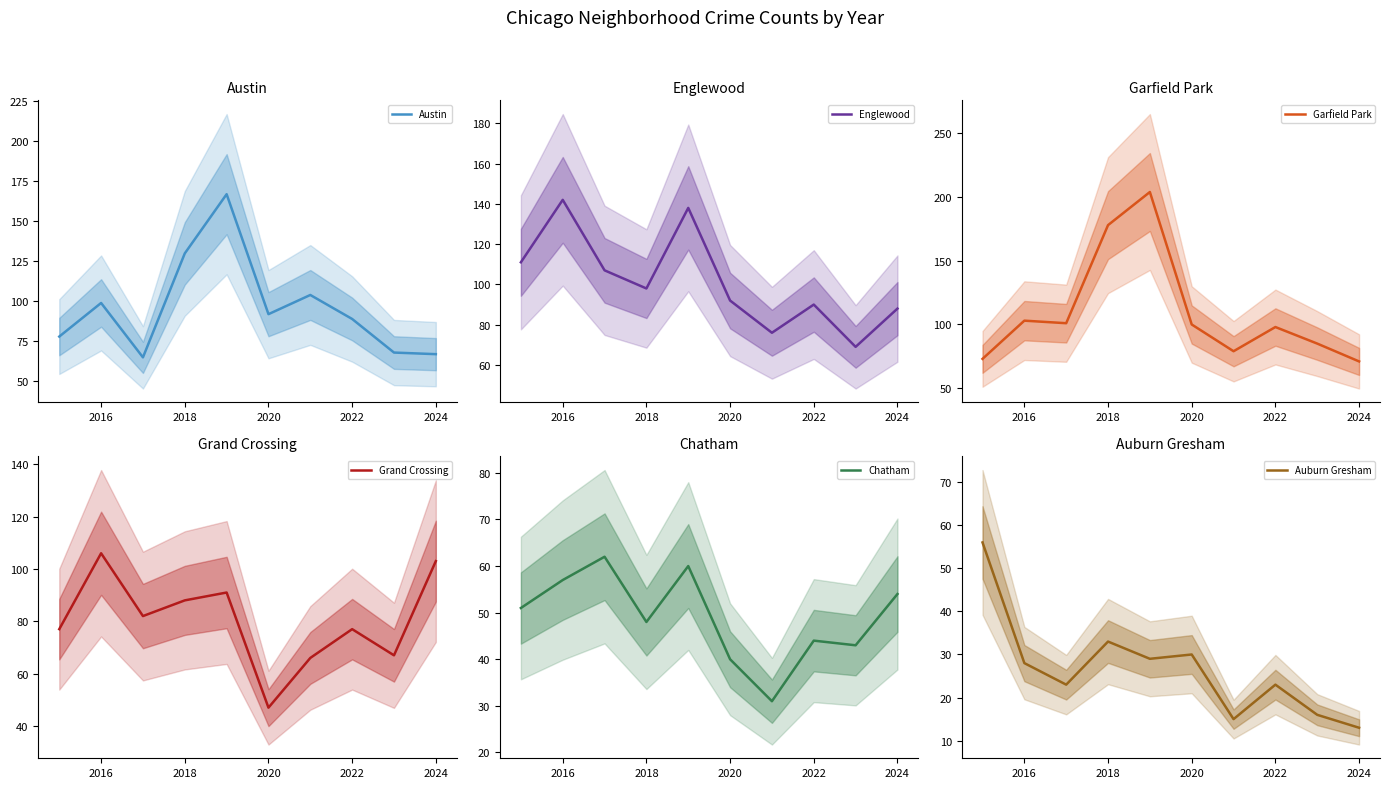

The value of Austin at 2020 is 92. True or false?

True